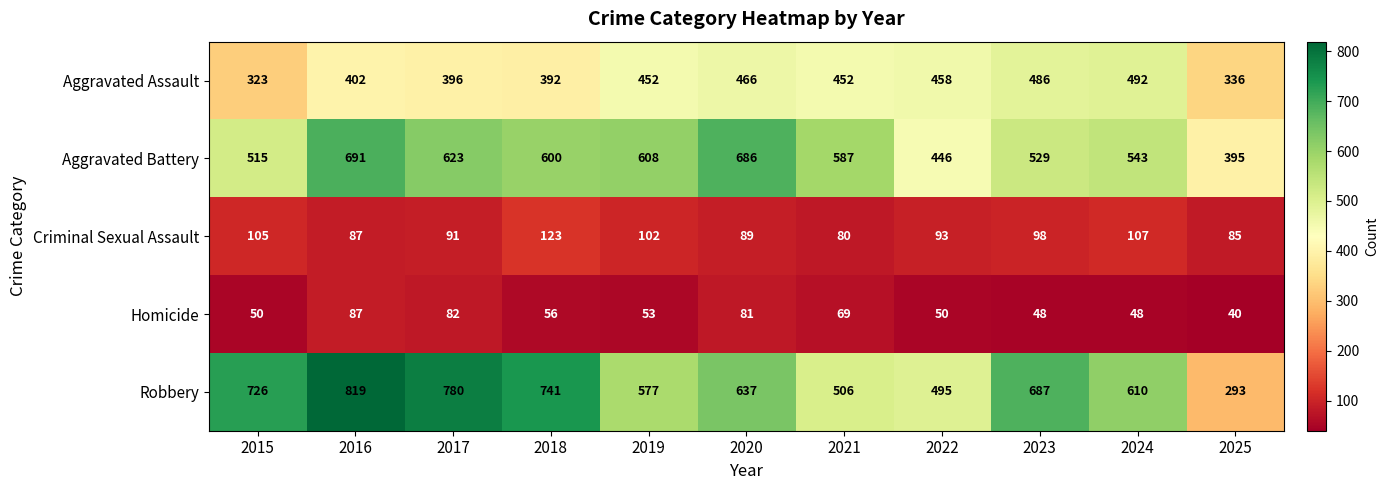

What is the total value across all series at 2018?

1912